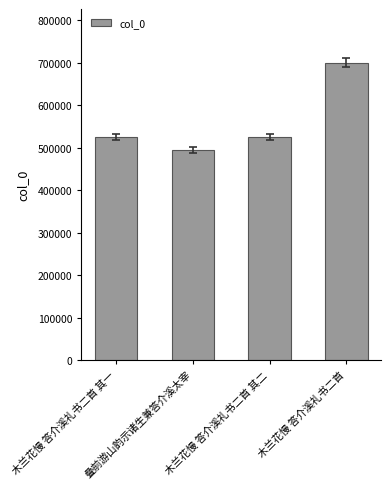

Count the number of data series in this chart.

1